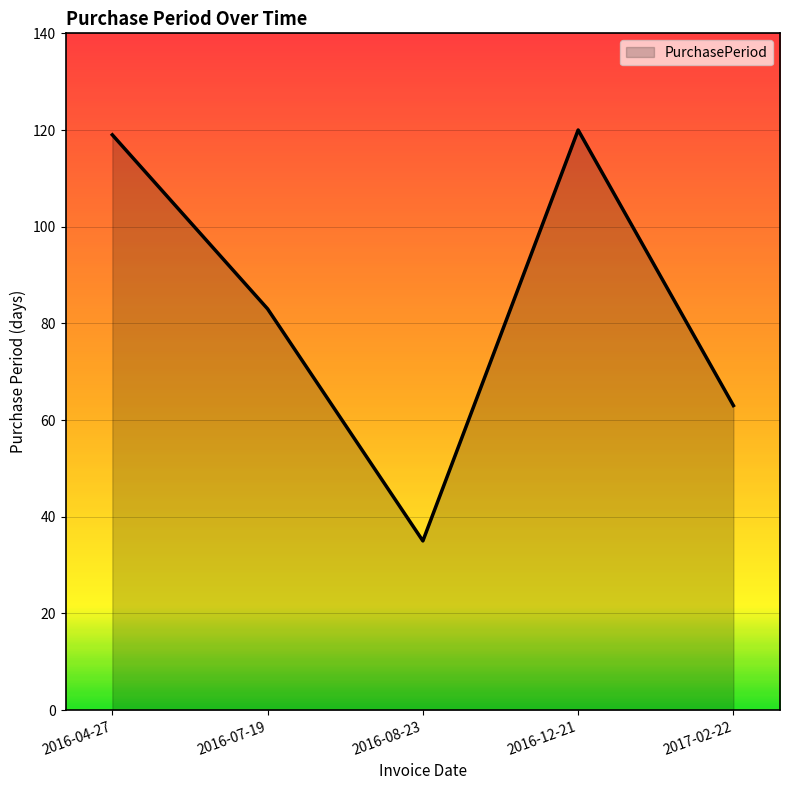

What is the average value?

84